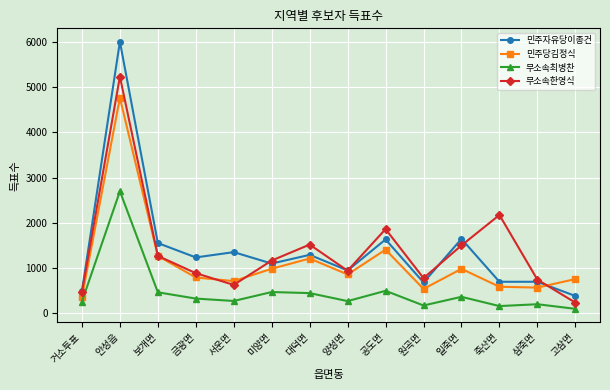

How many lines are shown in the chart?

4